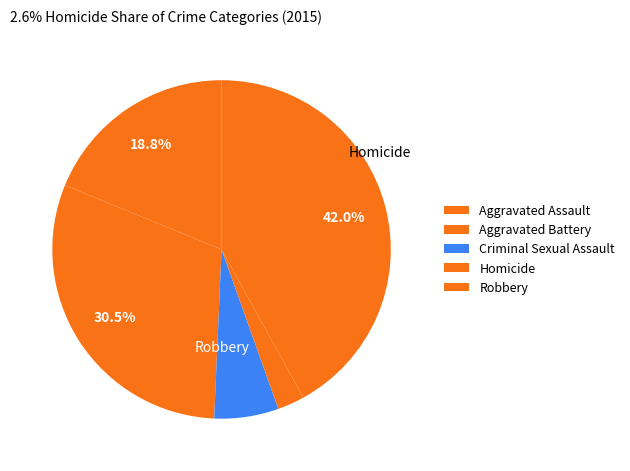

To the nearest percent, what is the difference between the Aggravated Assault and Homicide slice percentages?

16%